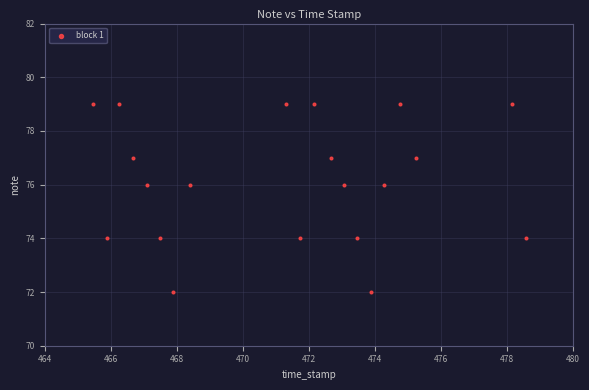

What is the range of Y values (max minus min)?

7